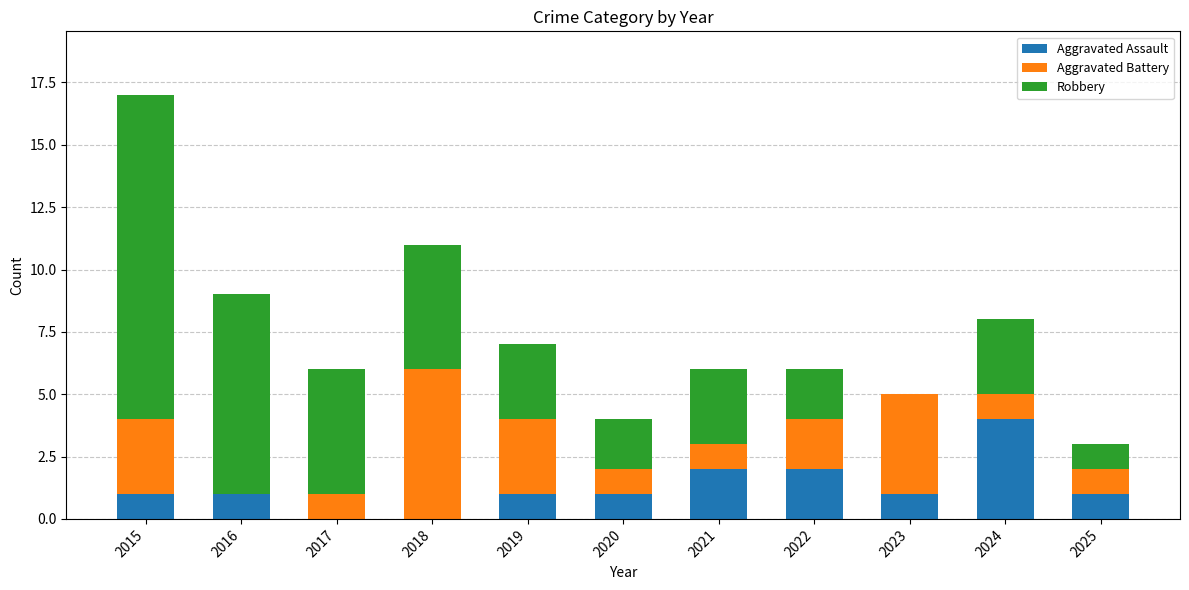

What is the difference between the Aggravated Assault values at 2025 and 2018?

1